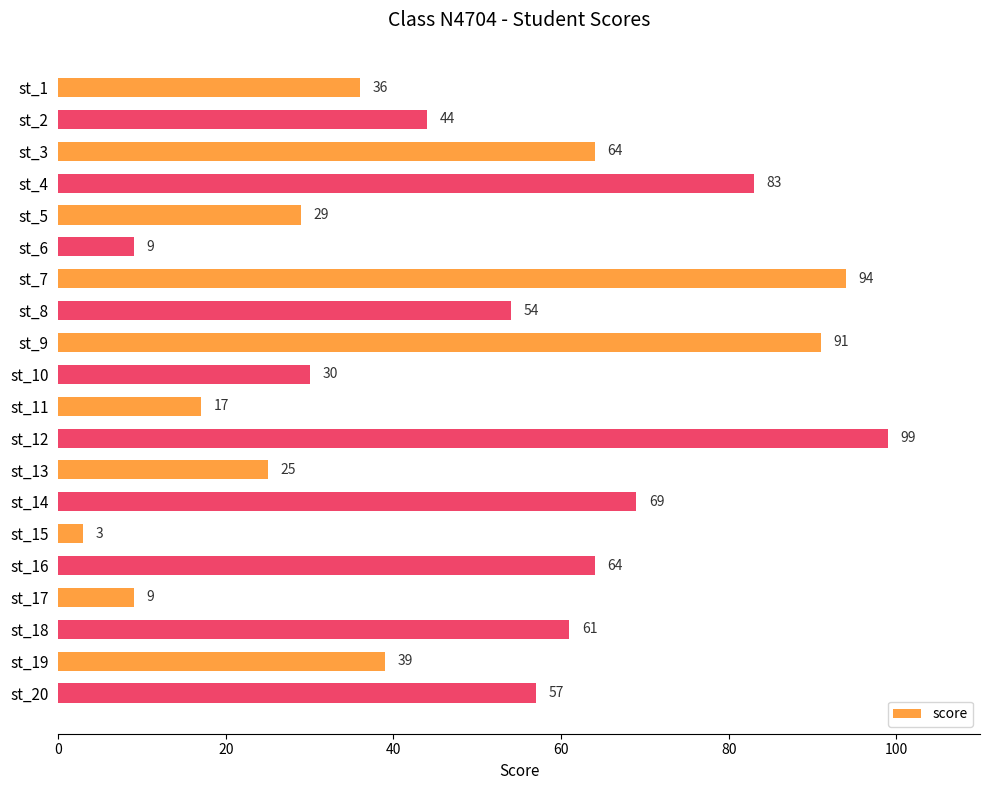

Reading bottom to top, what are all the values shown in this chart?

st_20=57	st_19=39	st_18=61	st_17=9	st_16=64	st_15=3	st_14=69	st_13=25	st_12=99	st_11=17	st_10=30	st_9=91	st_8=54	st_7=94	st_6=9	st_5=29	st_4=83	st_3=64	st_2=44	st_1=36